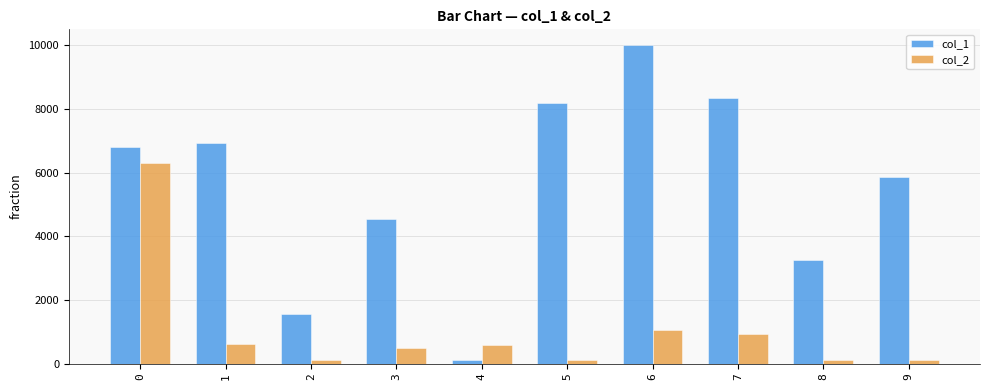

What is the difference between the col_2 values at 6 and 2?

949.1